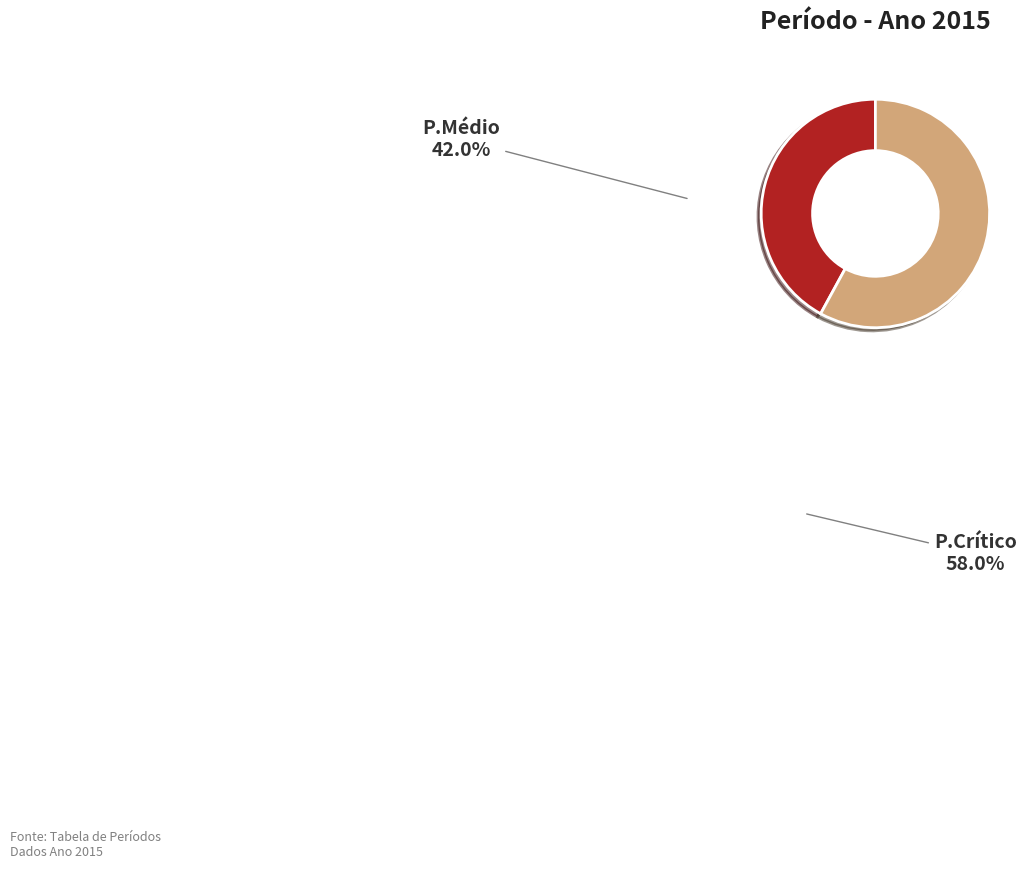

True or false: P.Médio accounts for 42% of the total.

True